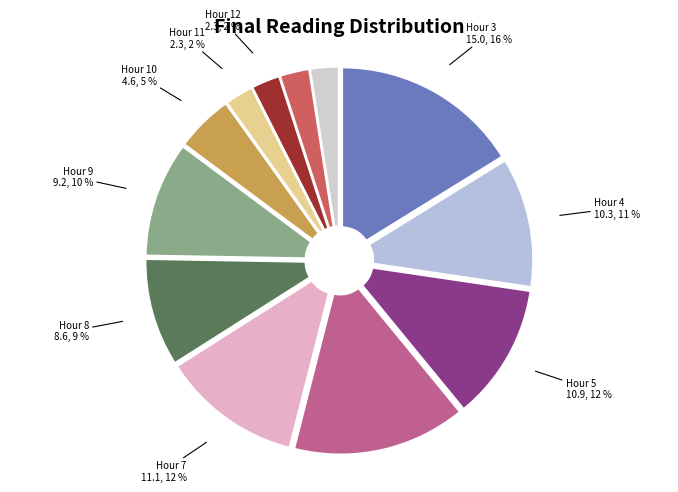

True or false: Hour 5 accounts for 12% of the total.

True